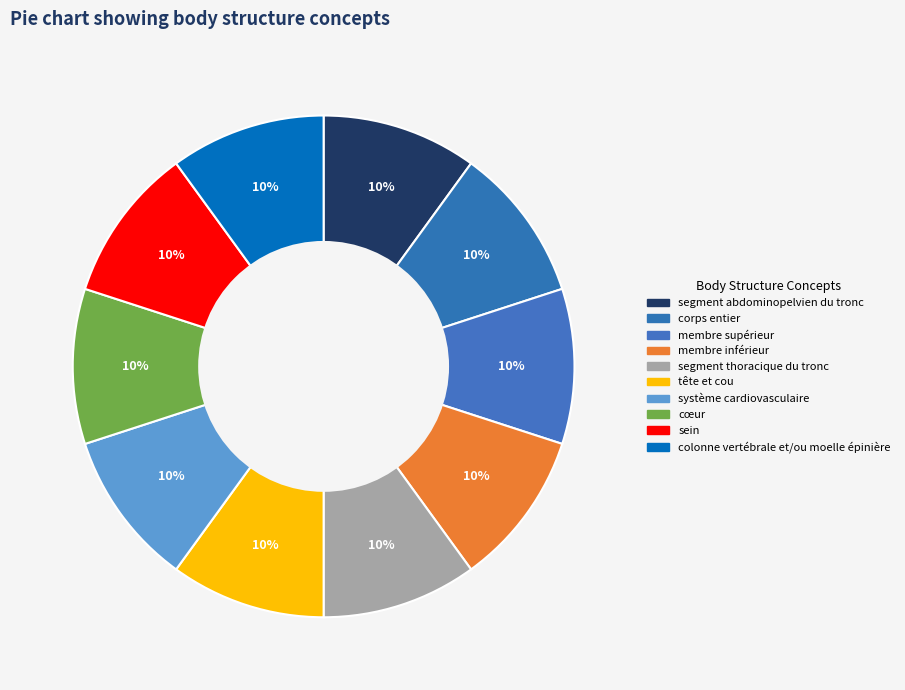

Count the number of slices in the pie.

10